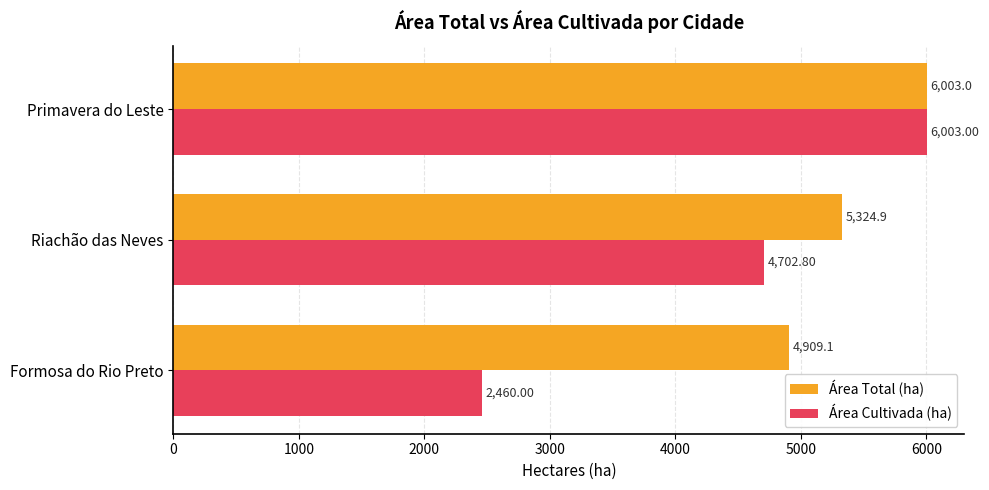

What is the sum of all Área Cultivada (ha) values?

13165.8